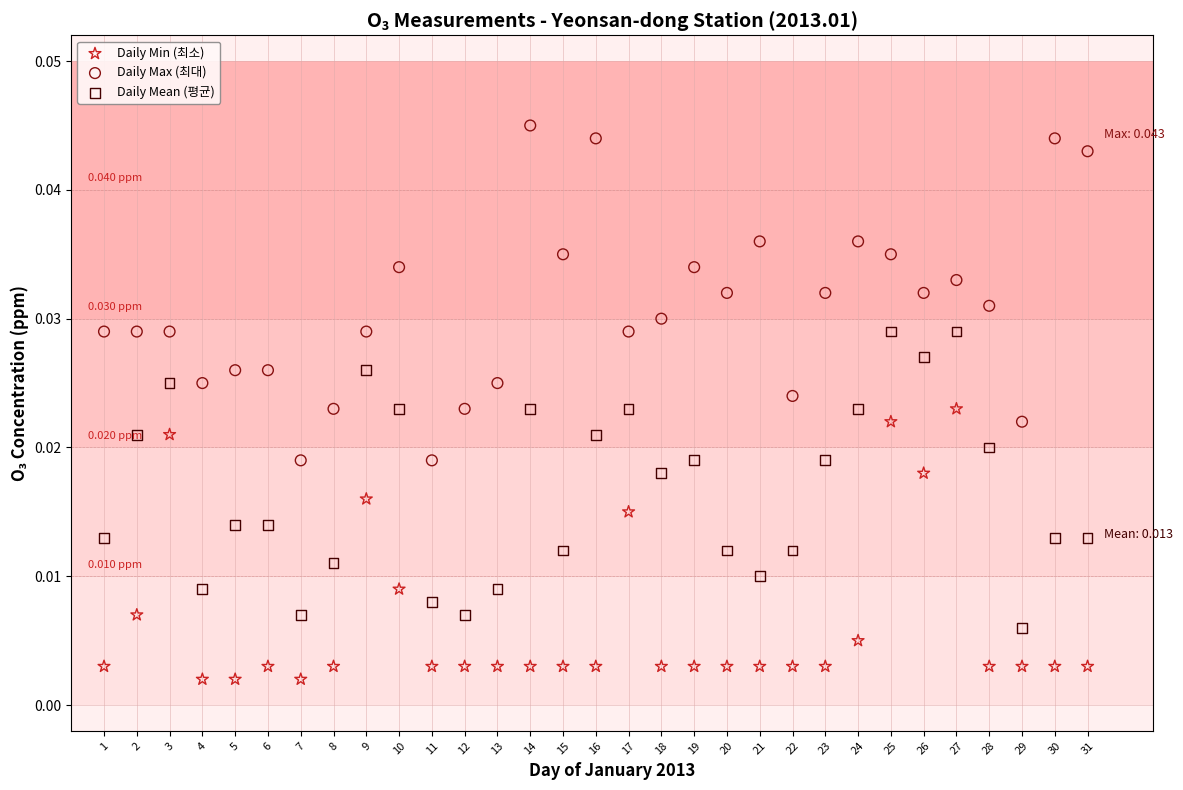

Across all data points, what is the range of X values (max minus min)?

30.0